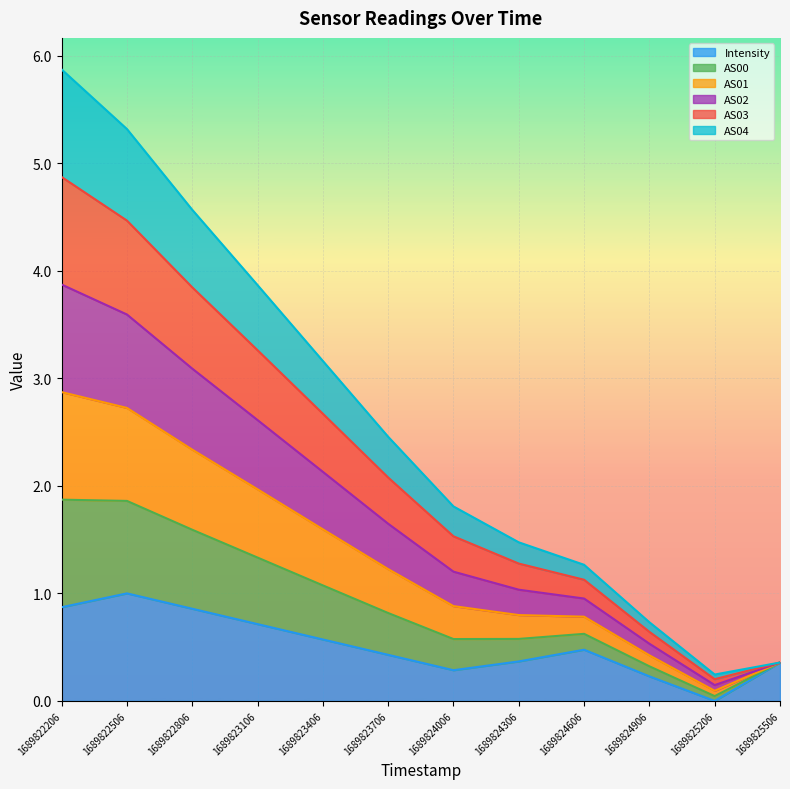

Count the number of categories in the chart.

12